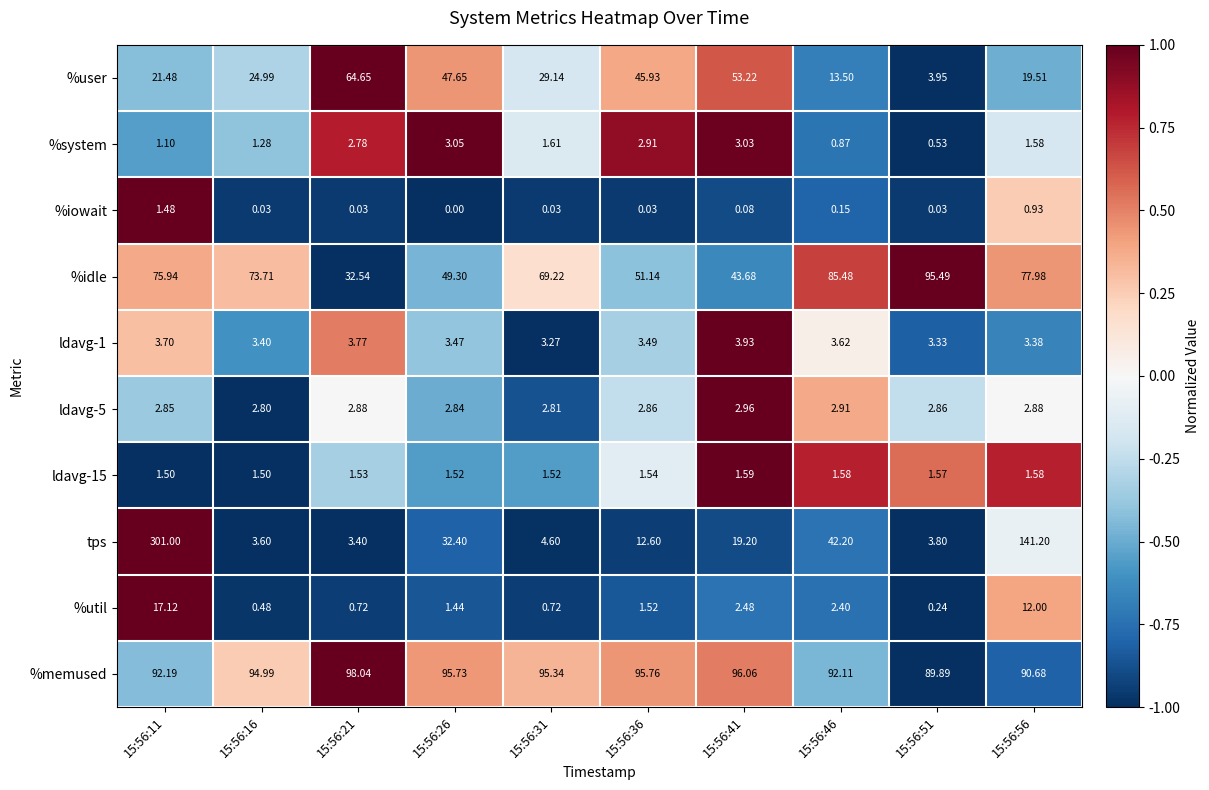

Between 15:56:16 and 15:56:46, which series saw the biggest shift?

tps